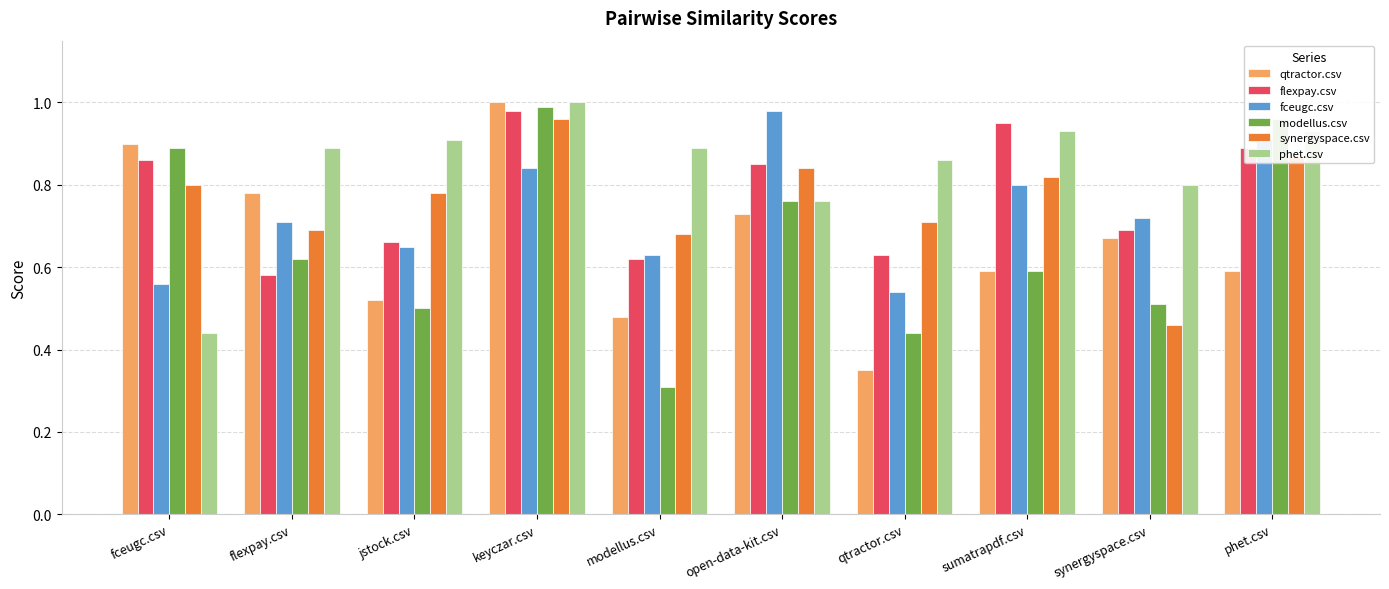

At which label is fceugc.csv closest to 0?

qtractor.csv